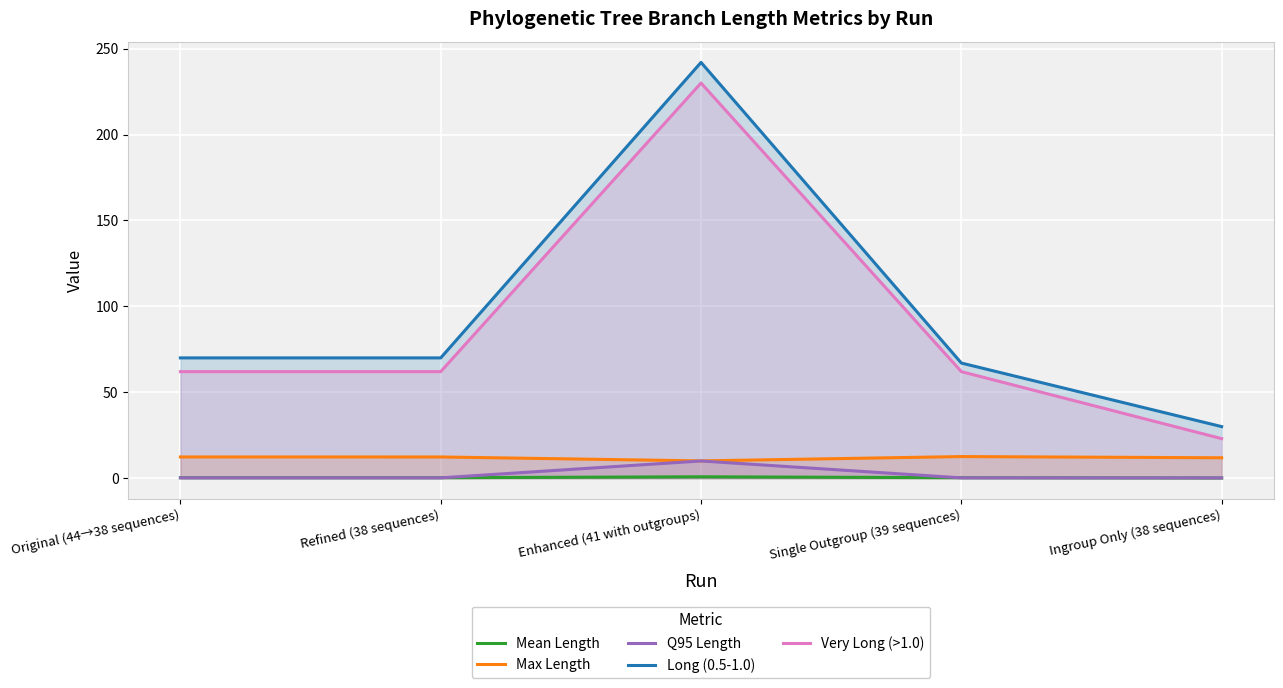

Between Original (44→38 sequences) and Ingroup Only (38 sequences), which is larger?

Original (44→38 sequences)